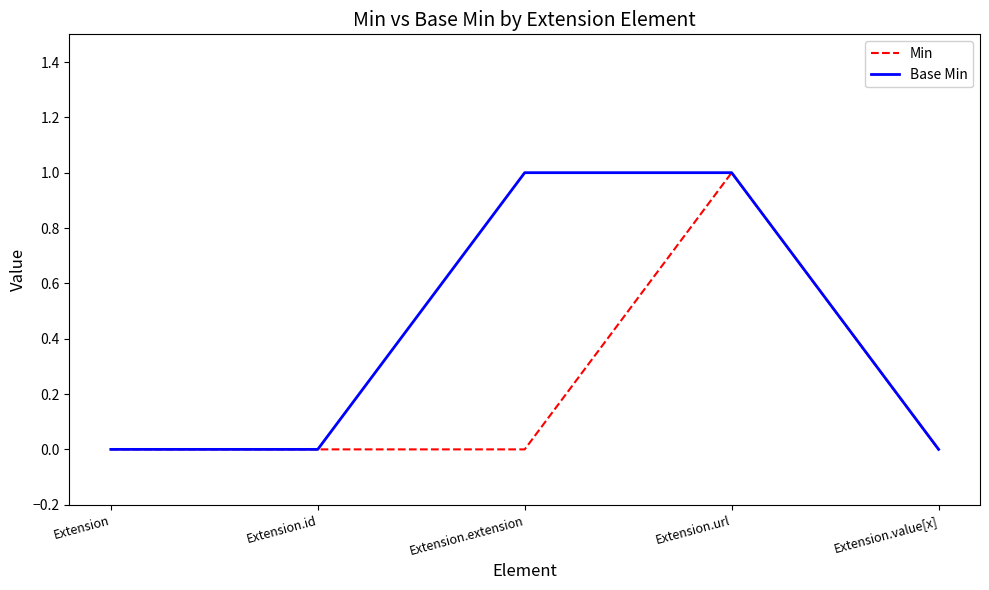

How many distinct data groups are displayed?

2